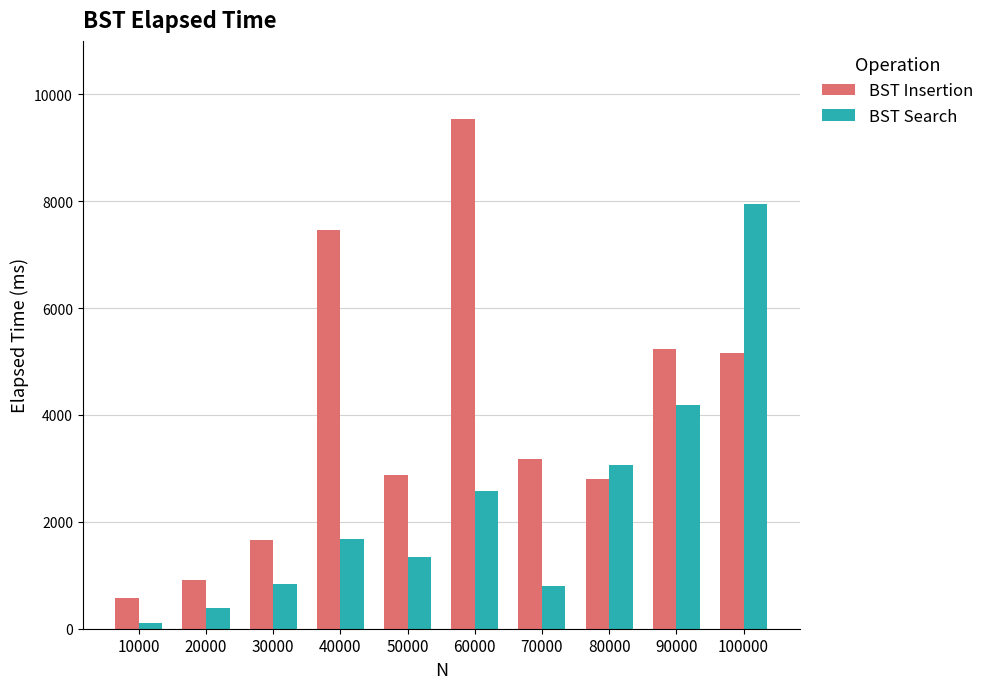

Are the bars horizontal?

No